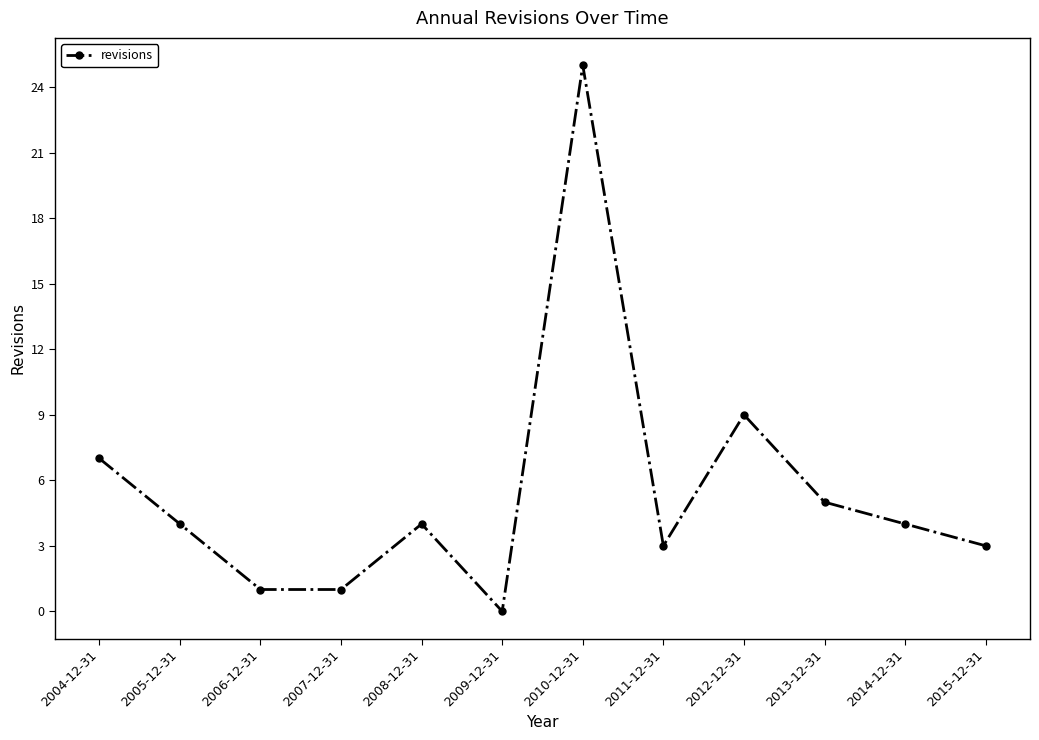

How many interior local peaks (higher than both neighbors) does the data have?

3